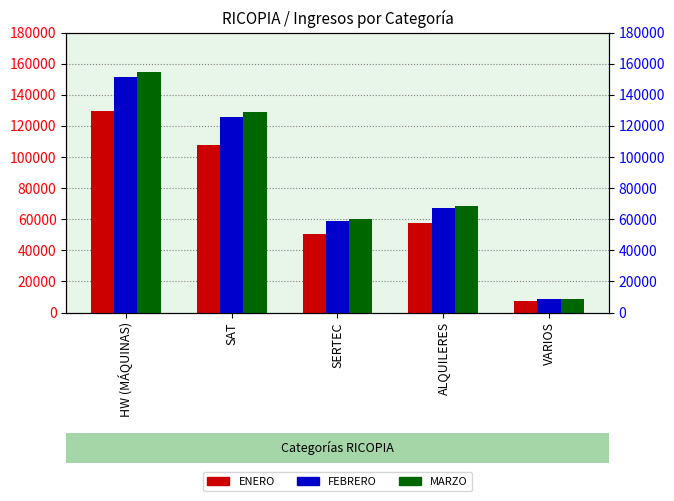

Rank the series by their maximum value, from highest to lowest.

MARZO, FEBRERO, ENERO